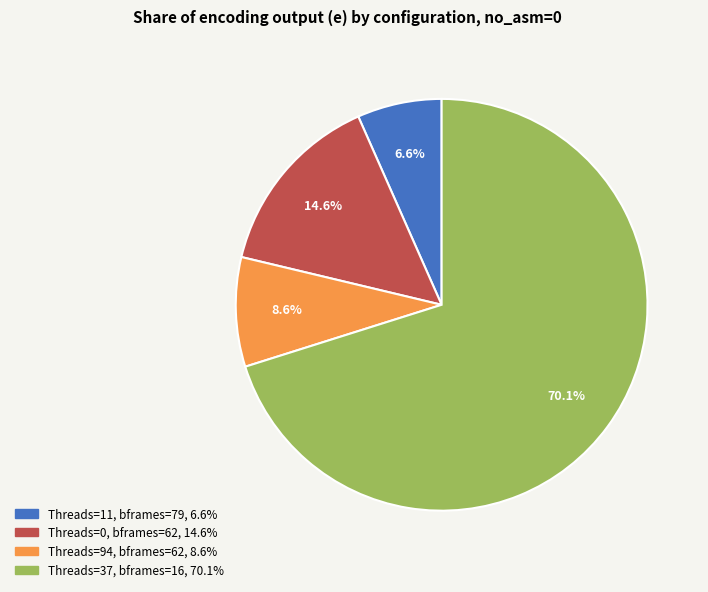

Is there a majority slice in this chart?

Yes